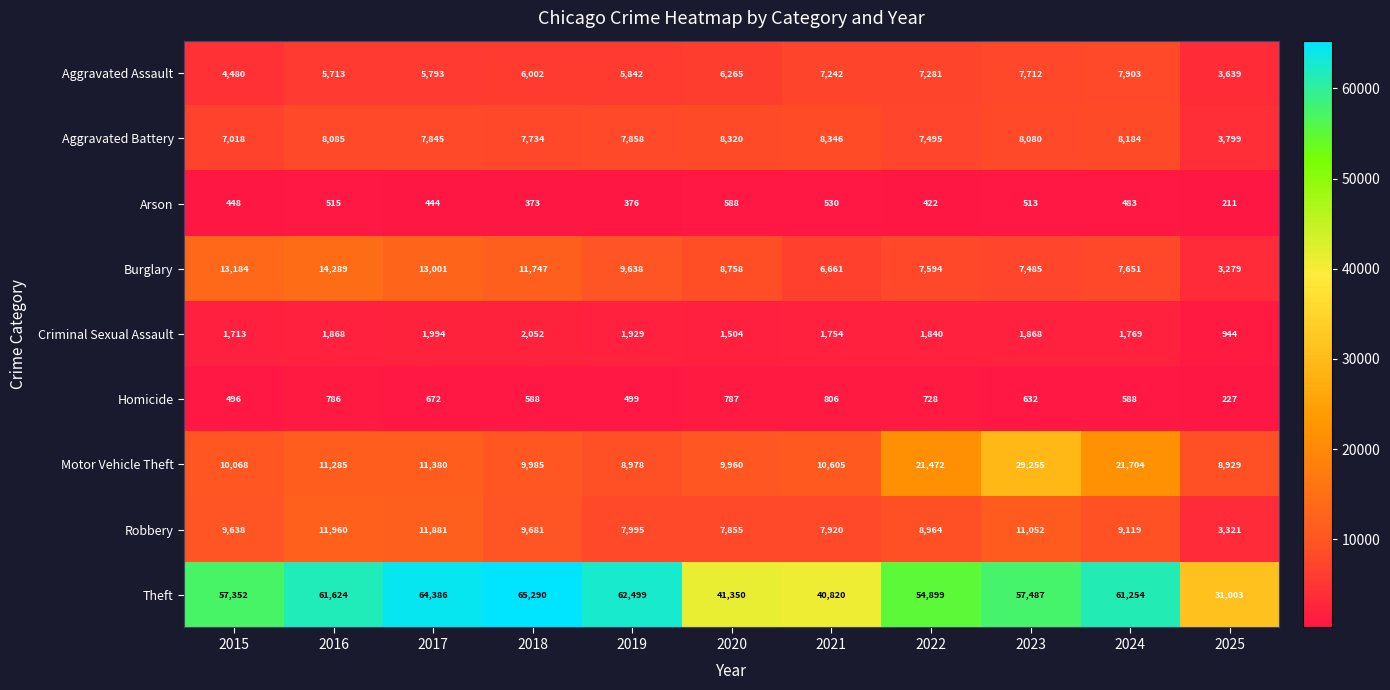

Count the number of categories in the chart.

11